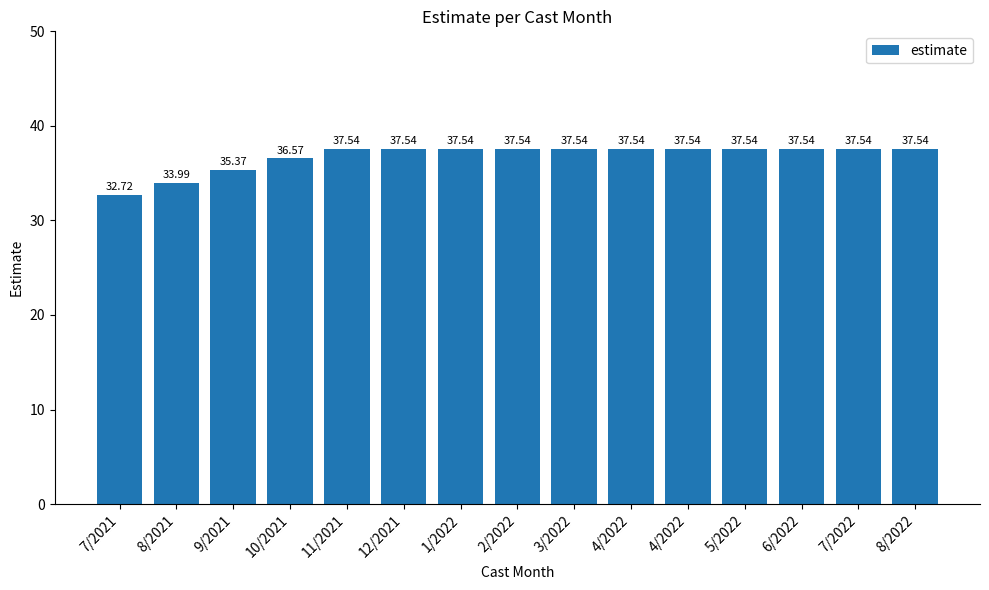

Where is the data nearest to the value 35?

9/2021